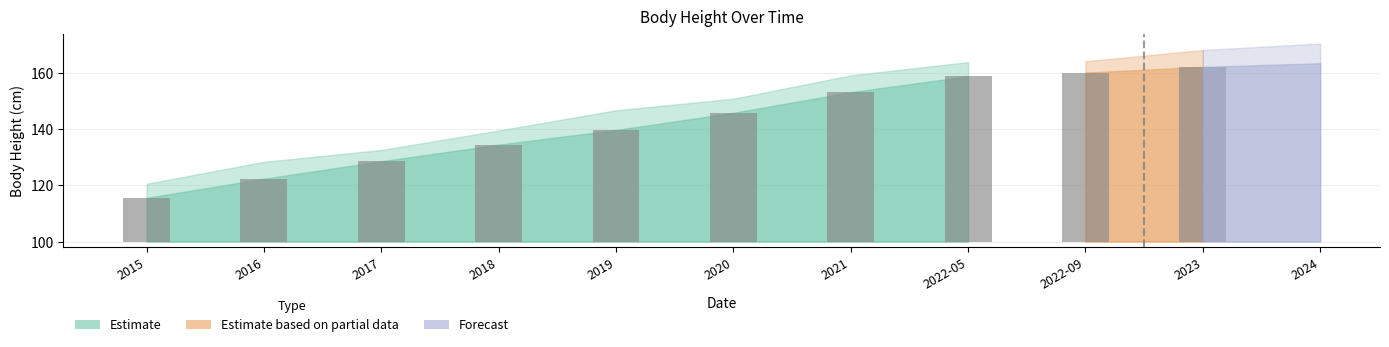

Between 2021 and 2018, which is larger?

2021